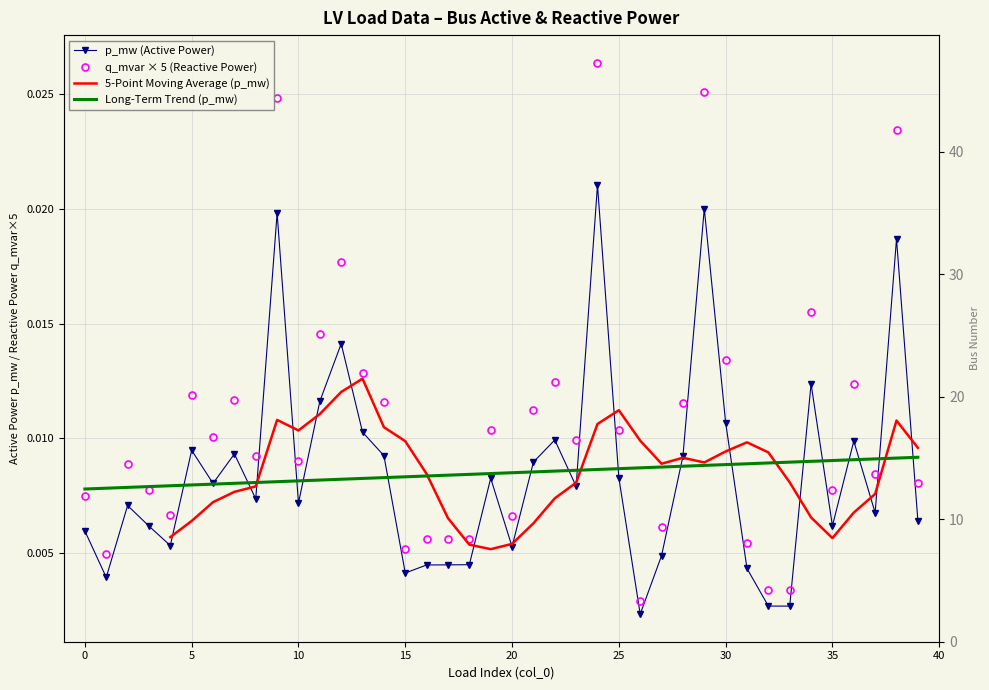

Is it true that bus equals 8.2 at 20?

False